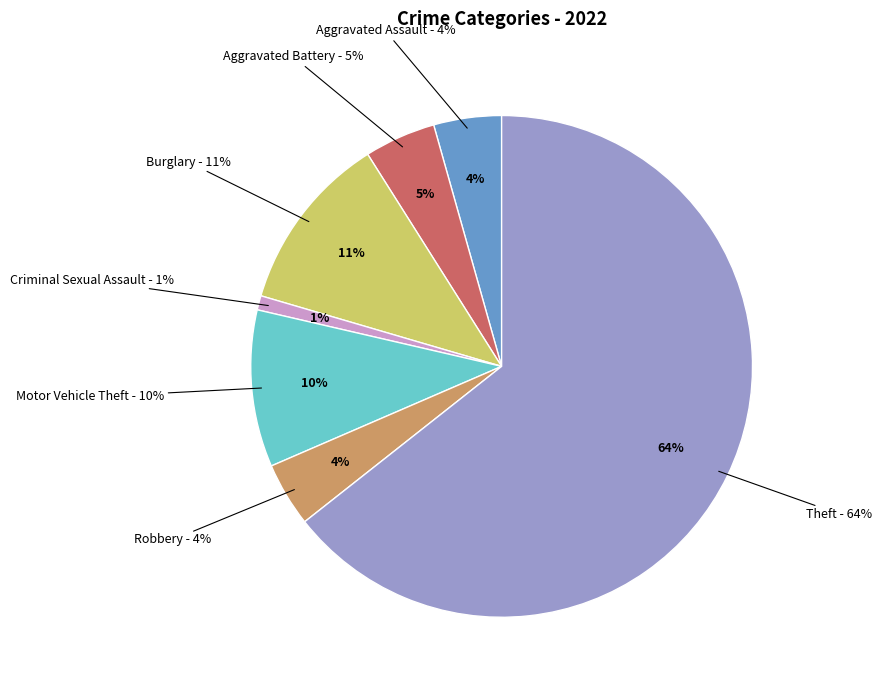

Is it true that Motor Vehicle Theft is 1% of the pie?

False